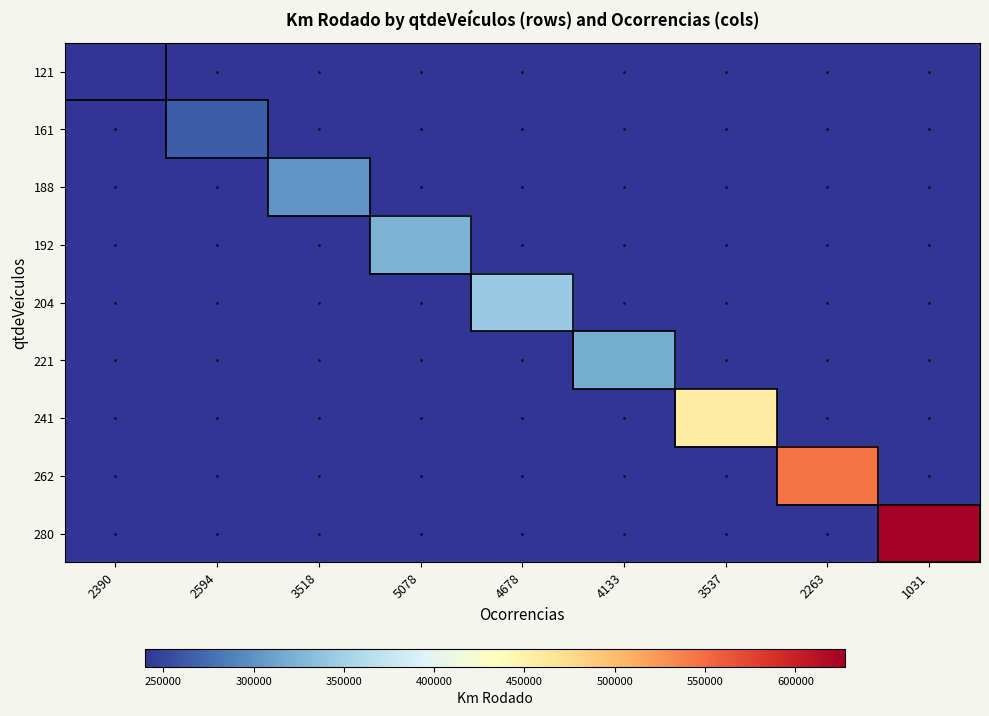

At how many categories does at least one series exceed 309408?

6